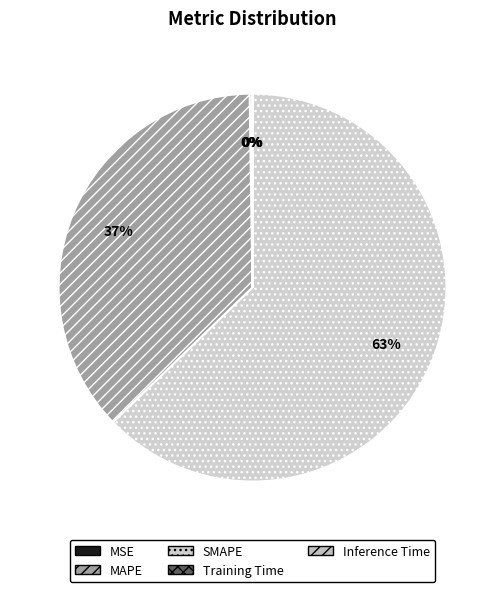

What is the smallest slice in the pie chart?

Training Time